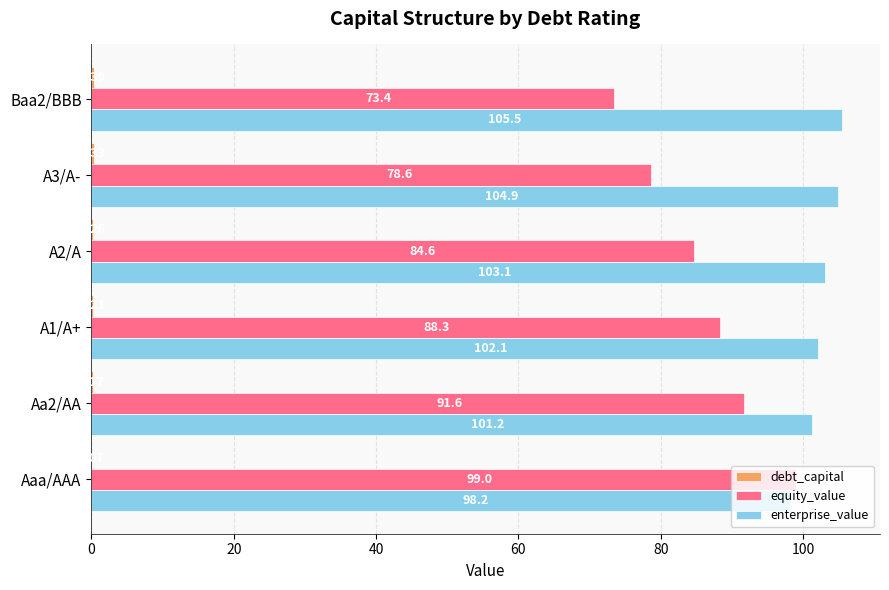

At which label does equity_value reach its peak?

Aaa/AAA